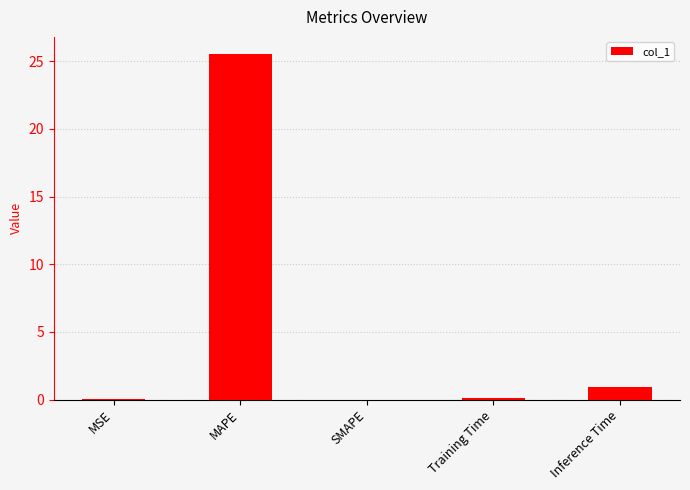

Between SMAPE and MAPE, which is larger?

MAPE